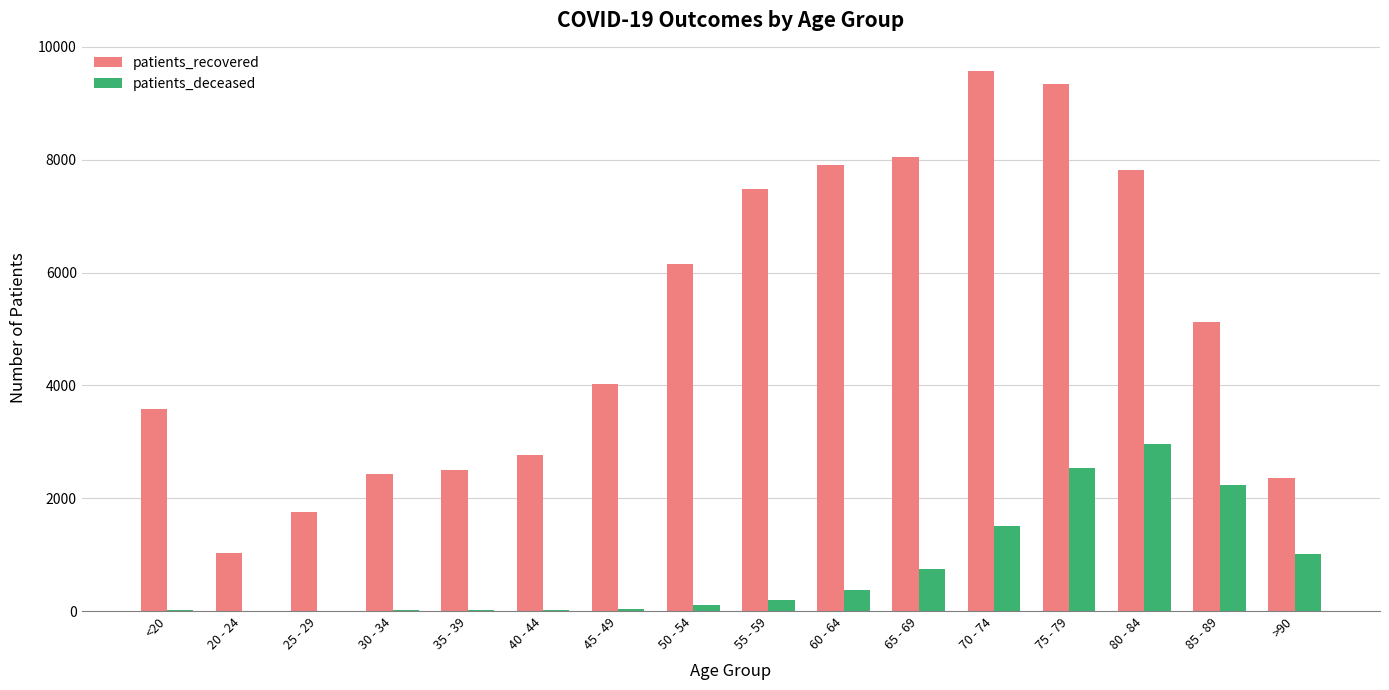

What is the spread (max minus min) of values at 25 - 29?

1745